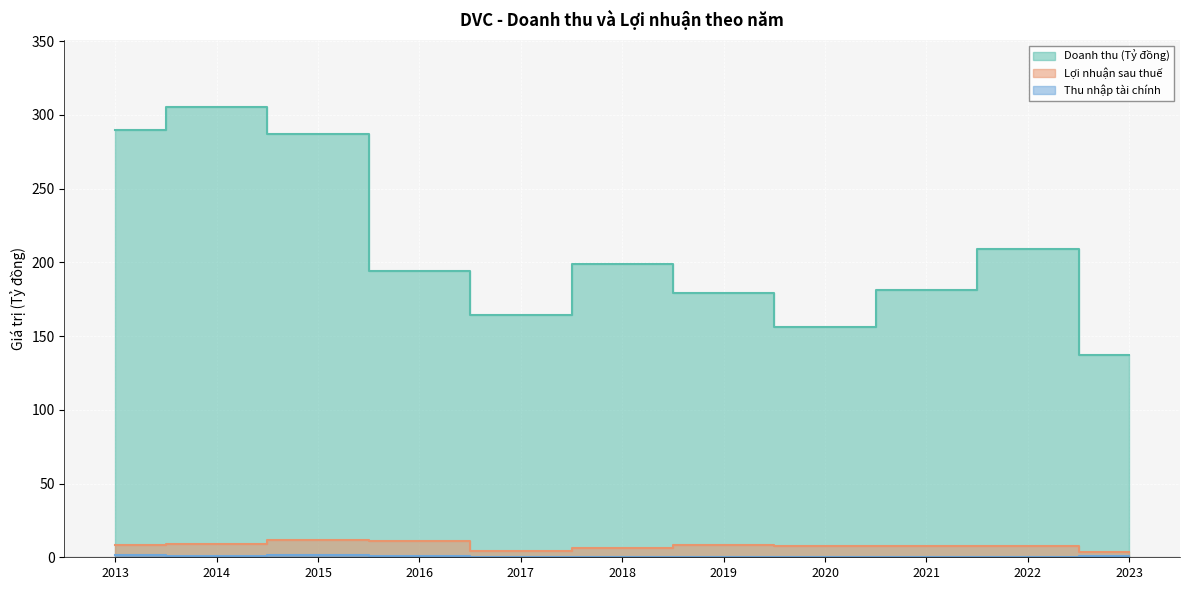

What is the value of the Thu nhập tài chính point at the 9th from the left?

0.3